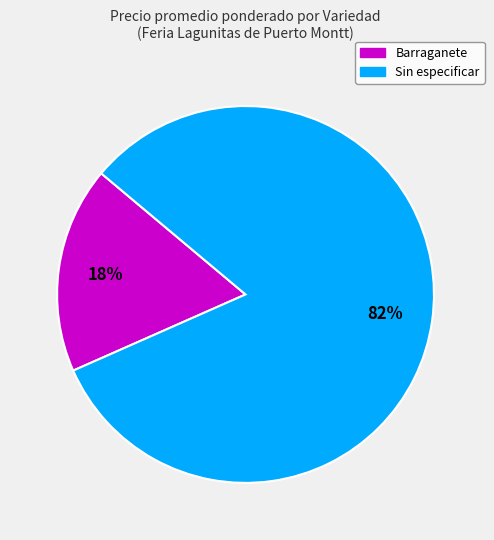

To the nearest percent, what portion does Sin especificar represent?

82%